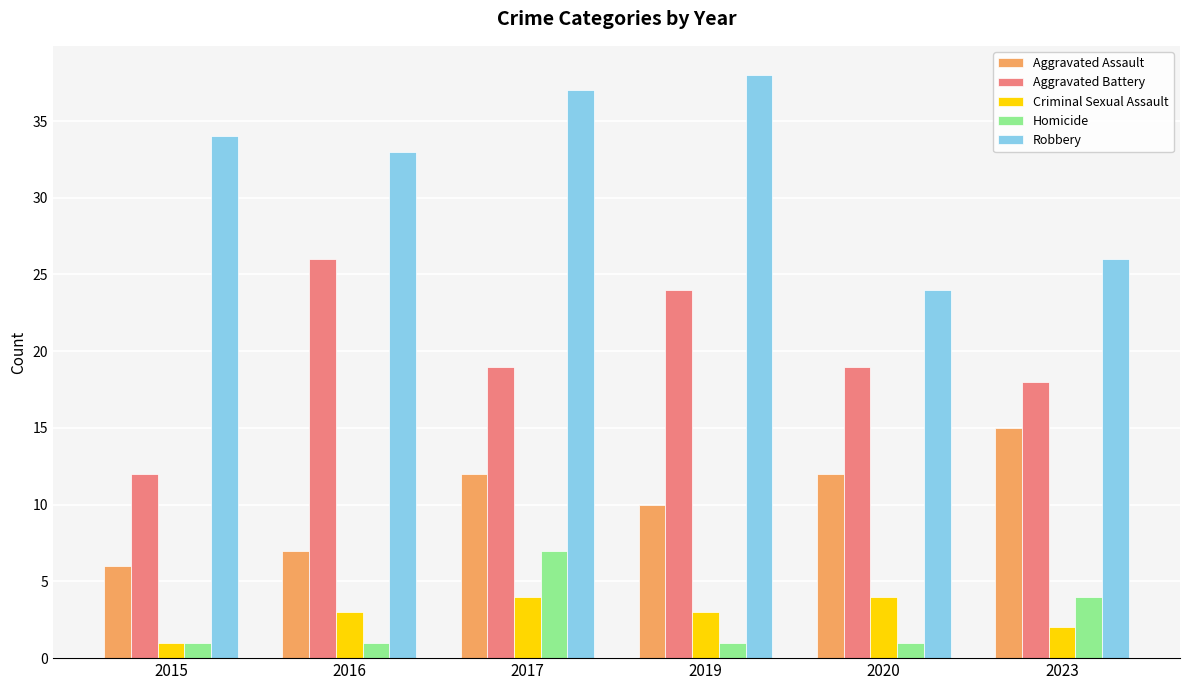

What is the value of the Aggravated Assault bar at the 3rd from the left?

12